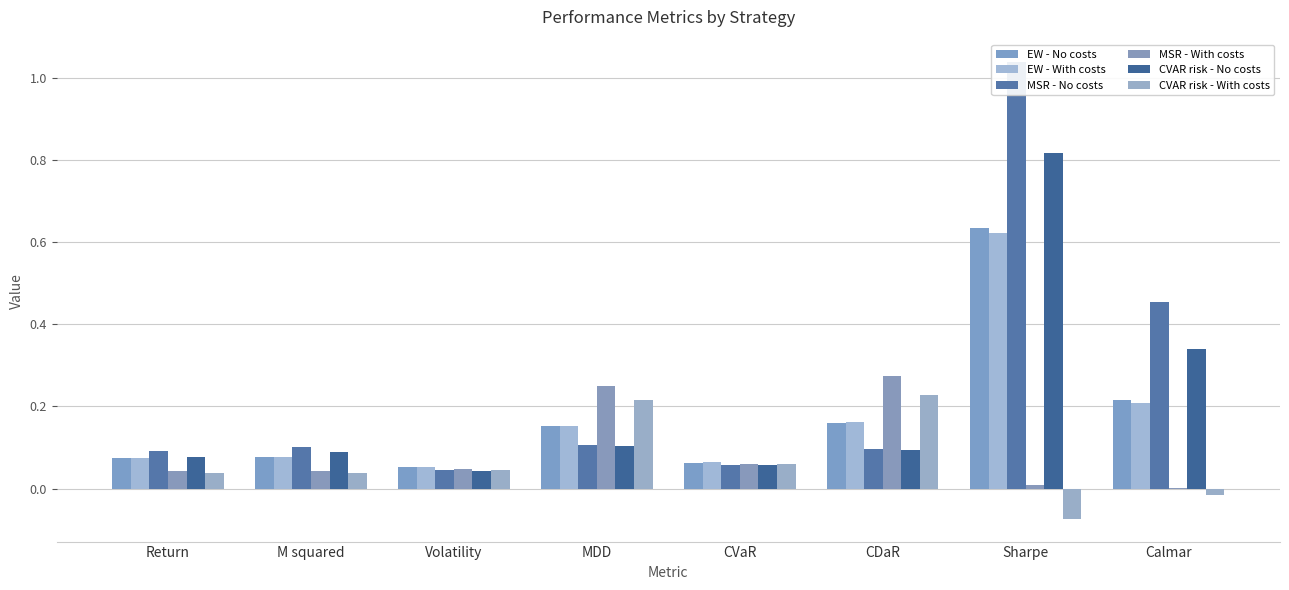

Which series has the largest total across all categories?

MSR - No costs